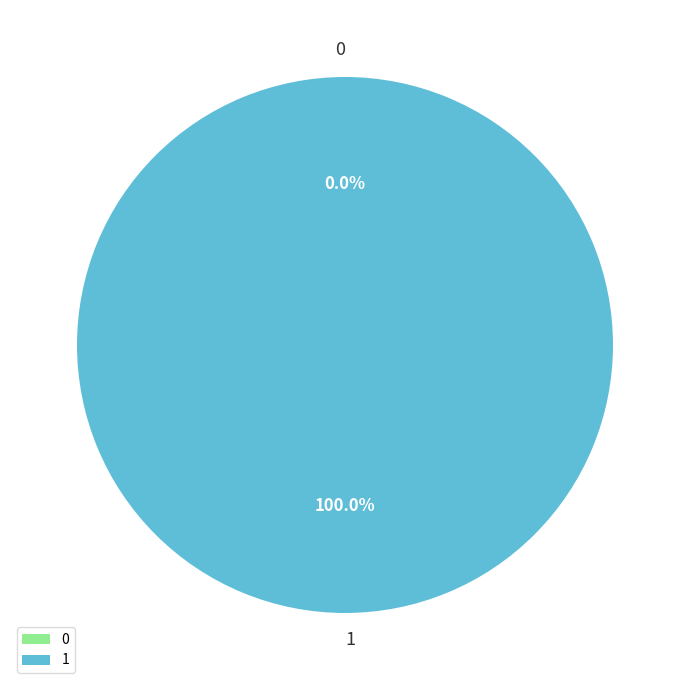

Which category accounts for the majority?

1